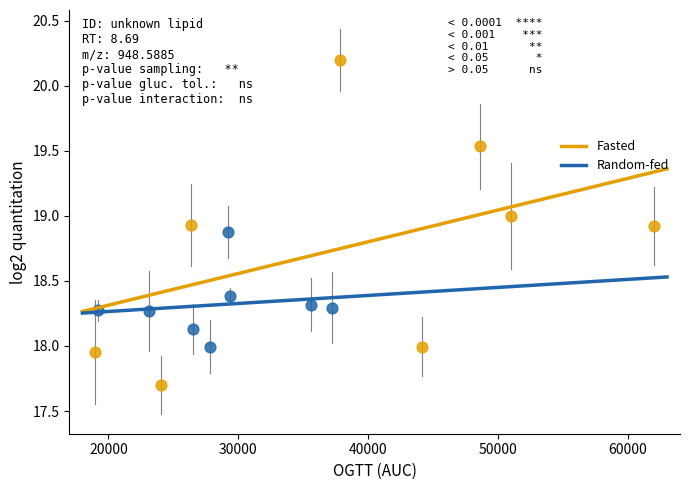

Which series contains the highest Y value?

Fasted